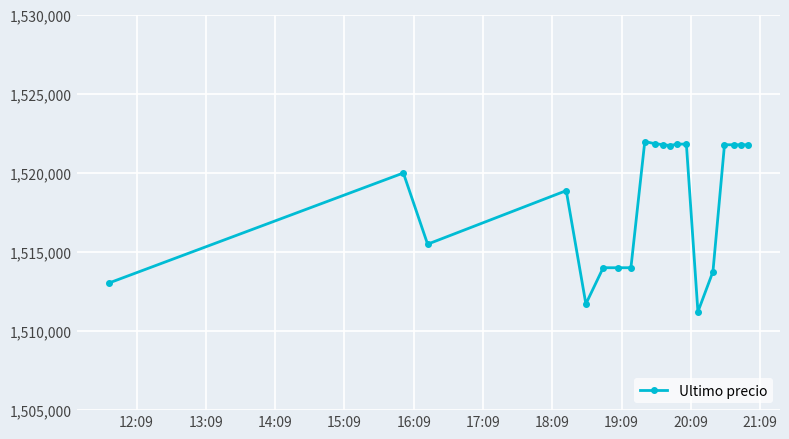

Is this an area chart (filled region under the line)?

No